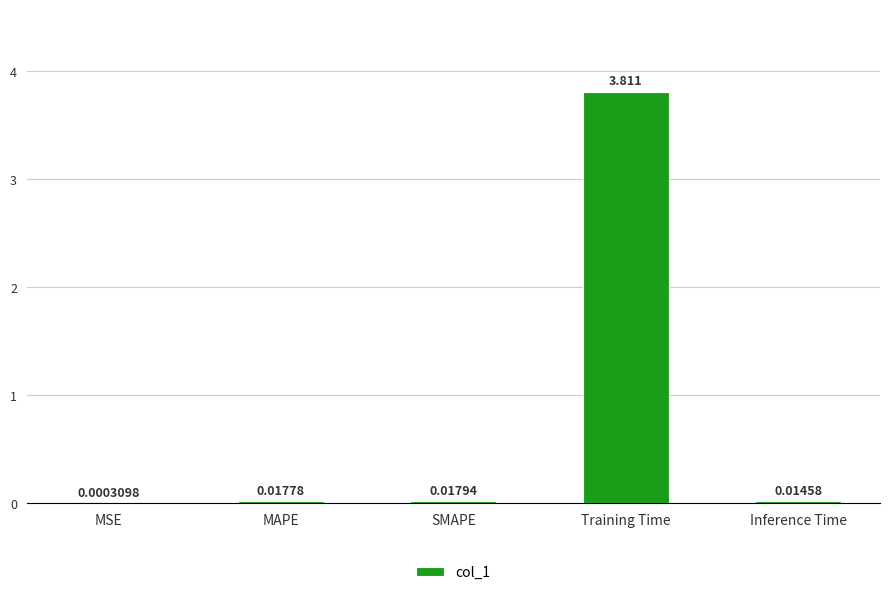

What is the greatest value displayed?

3.8